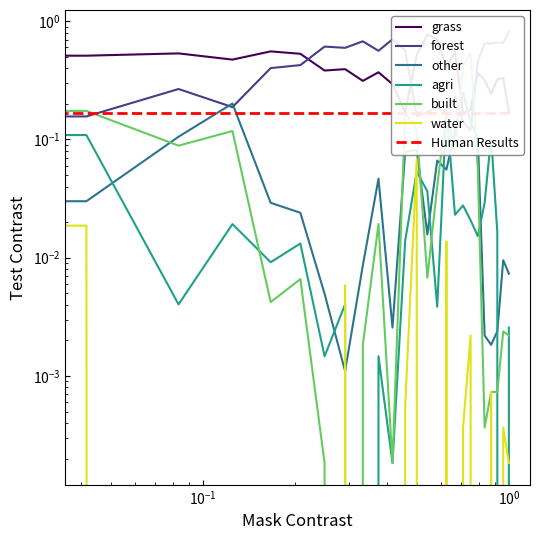

List the series in order of their peak value, lowest first.

water, agri, other, built, grass, forest